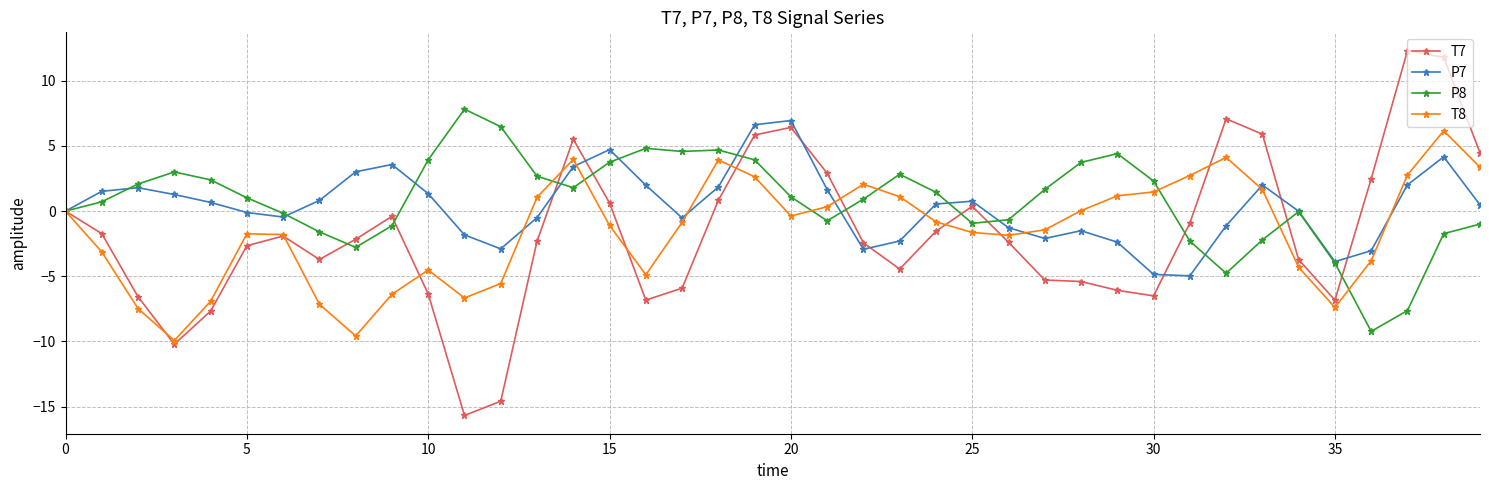

What is the minimum value shown in the chart?

-15.7